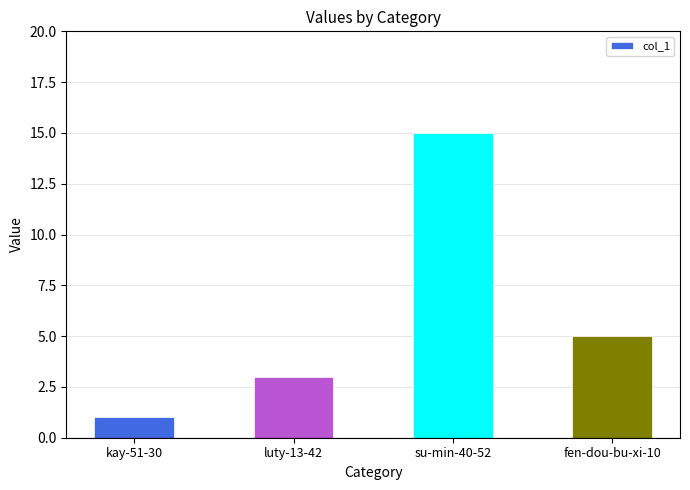

Which has a higher value, kay-51-30 or fen-dou-bu-xi-10?

fen-dou-bu-xi-10